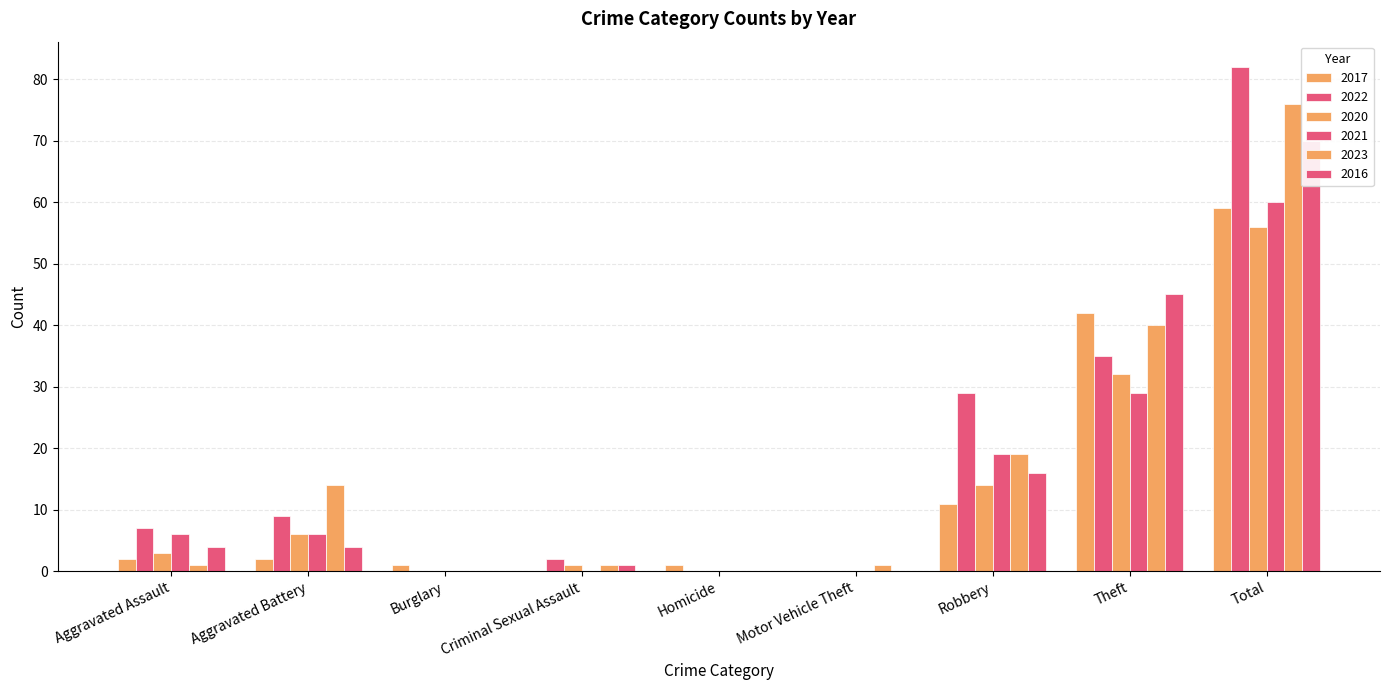

Rank the categories by 2022 value from lowest to highest.

Burglary, Homicide, Motor Vehicle Theft, Criminal Sexual Assault, Aggravated Assault, Aggravated Battery, Robbery, Theft, Total